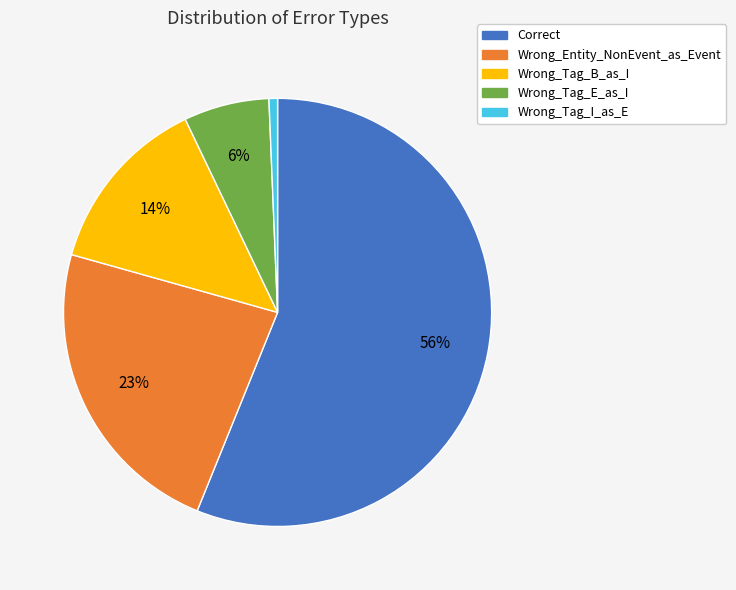

Which slice is the smallest?

Wrong_Tag_I_as_E